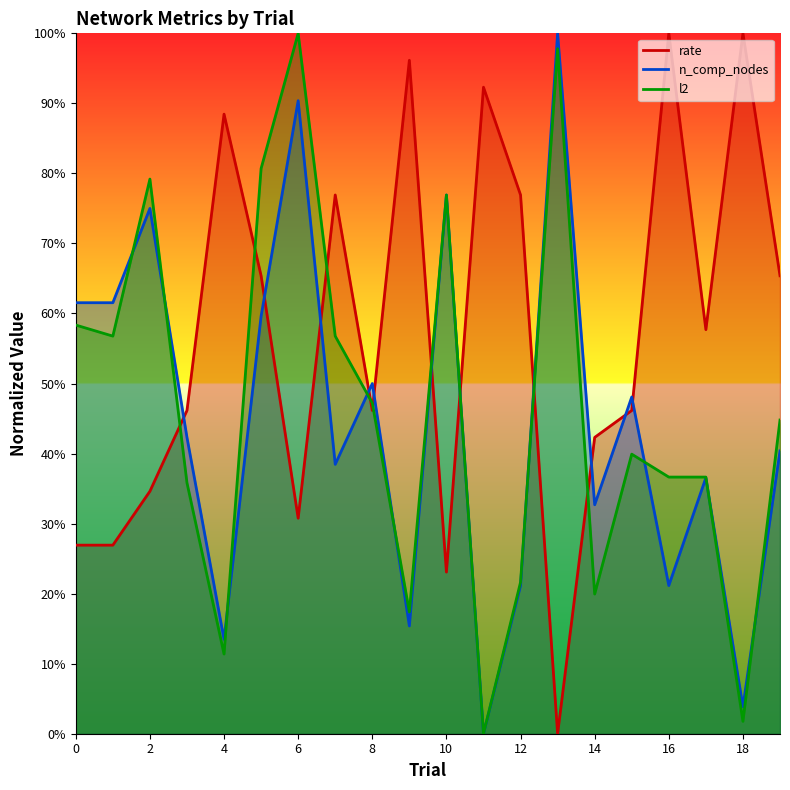

Reading right to left, transcribe all the data shown in this chart.

rate: 19=0.7	18=1.0	17=0.6	16=1.0	15=0.5	14=0.4	13=0.0	12=0.8	11=0.9	10=0.2	9=1.0	8=0.5	7=0.8	6=0.3	5=0.7	4=0.9	3=0.5	2=0.3	1=0.3	0=0.3
n_comp_nodes: 19=0.4	18=0.0	17=0.4	16=0.2	15=0.5	14=0.3	13=1.0	12=0.2	11=0.0	10=0.8	9=0.2	8=0.5	7=0.4	6=0.9	5=0.6	4=0.1	3=0.4	2=0.7	1=0.6	0=0.6
l2: 19=0.4	18=0.0	17=0.4	16=0.4	15=0.4	14=0.2	13=1.0	12=0.2	11=0.0	10=0.8	9=0.2	8=0.5	7=0.6	6=1.0	5=0.8	4=0.1	3=0.4	2=0.8	1=0.6	0=0.6